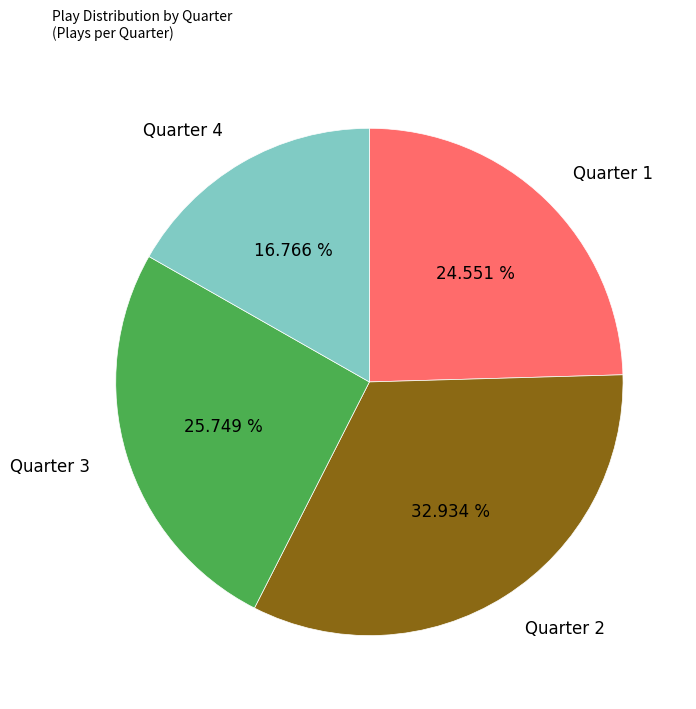

What percentage is the Quarter 3 slice, to the nearest percent?

26%